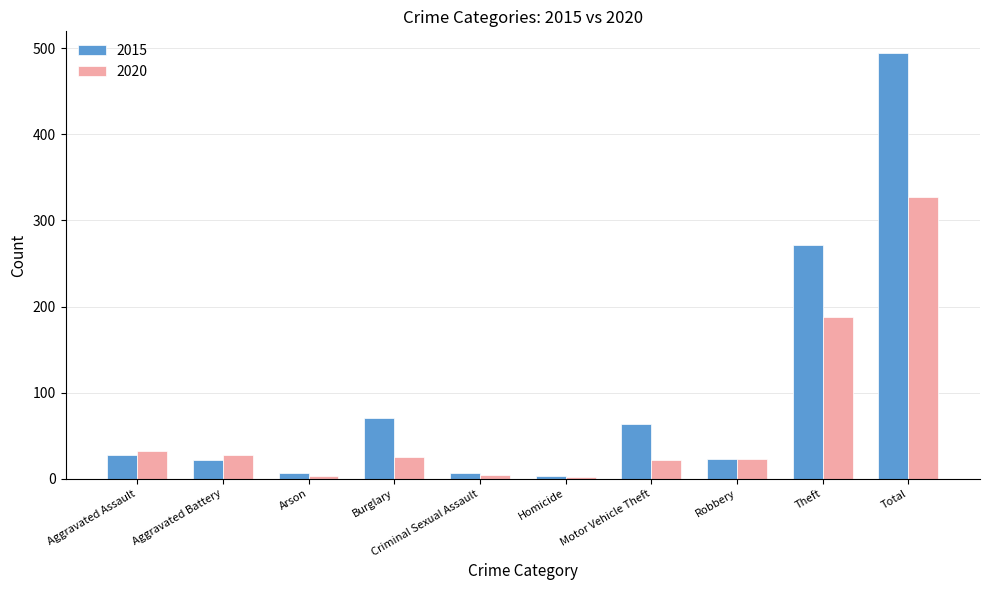

At which label is 2020 closest to 164?

Theft